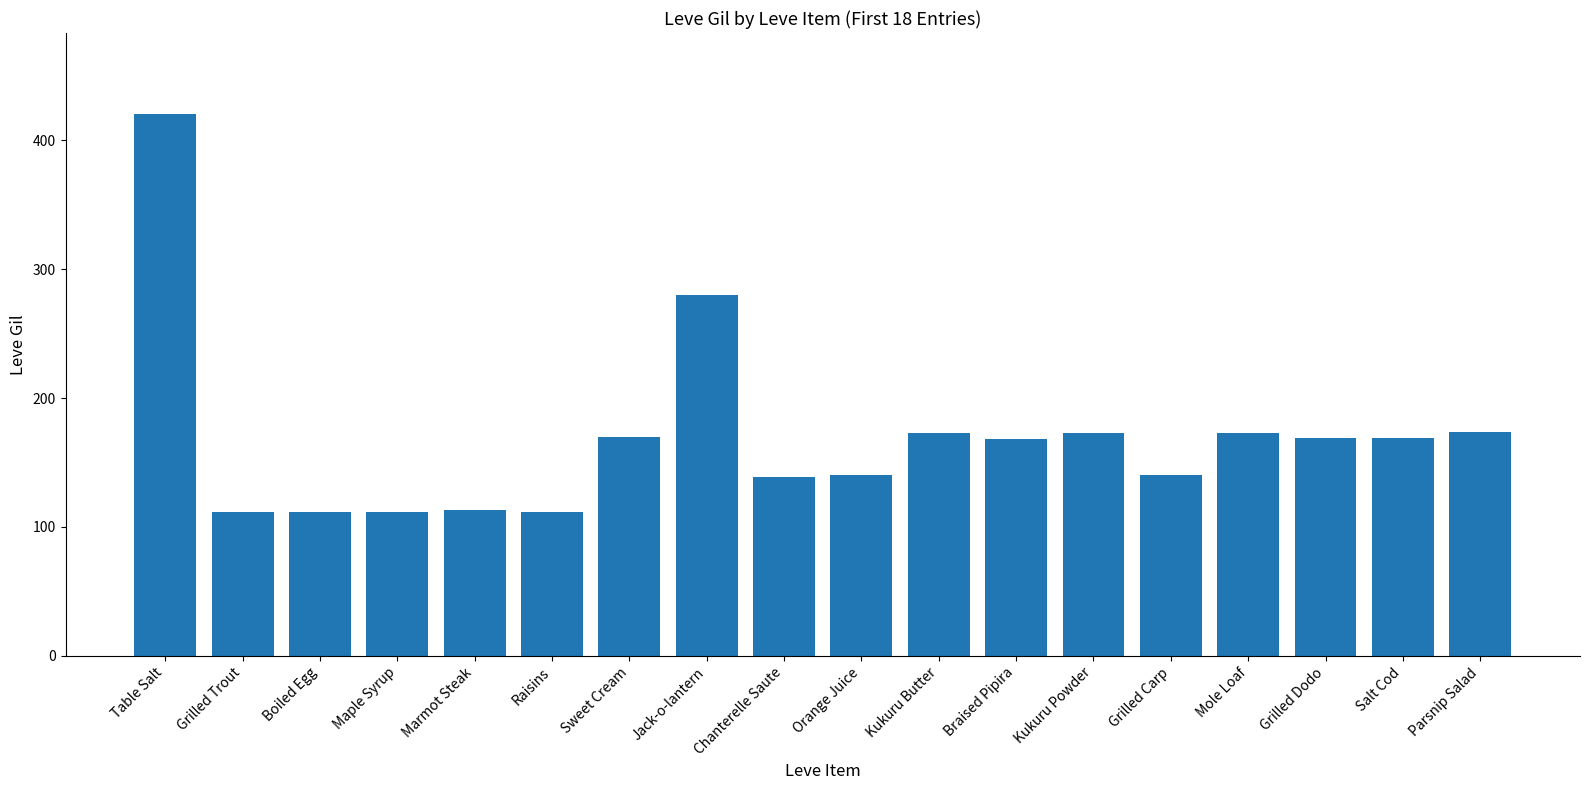

At which label is the value closest to 266?

Jack-o-lantern